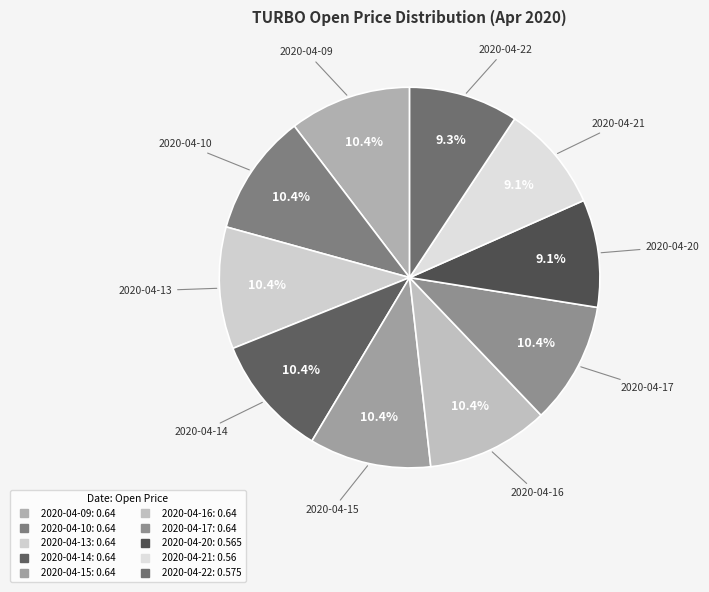

How many segments does this pie chart have?

10